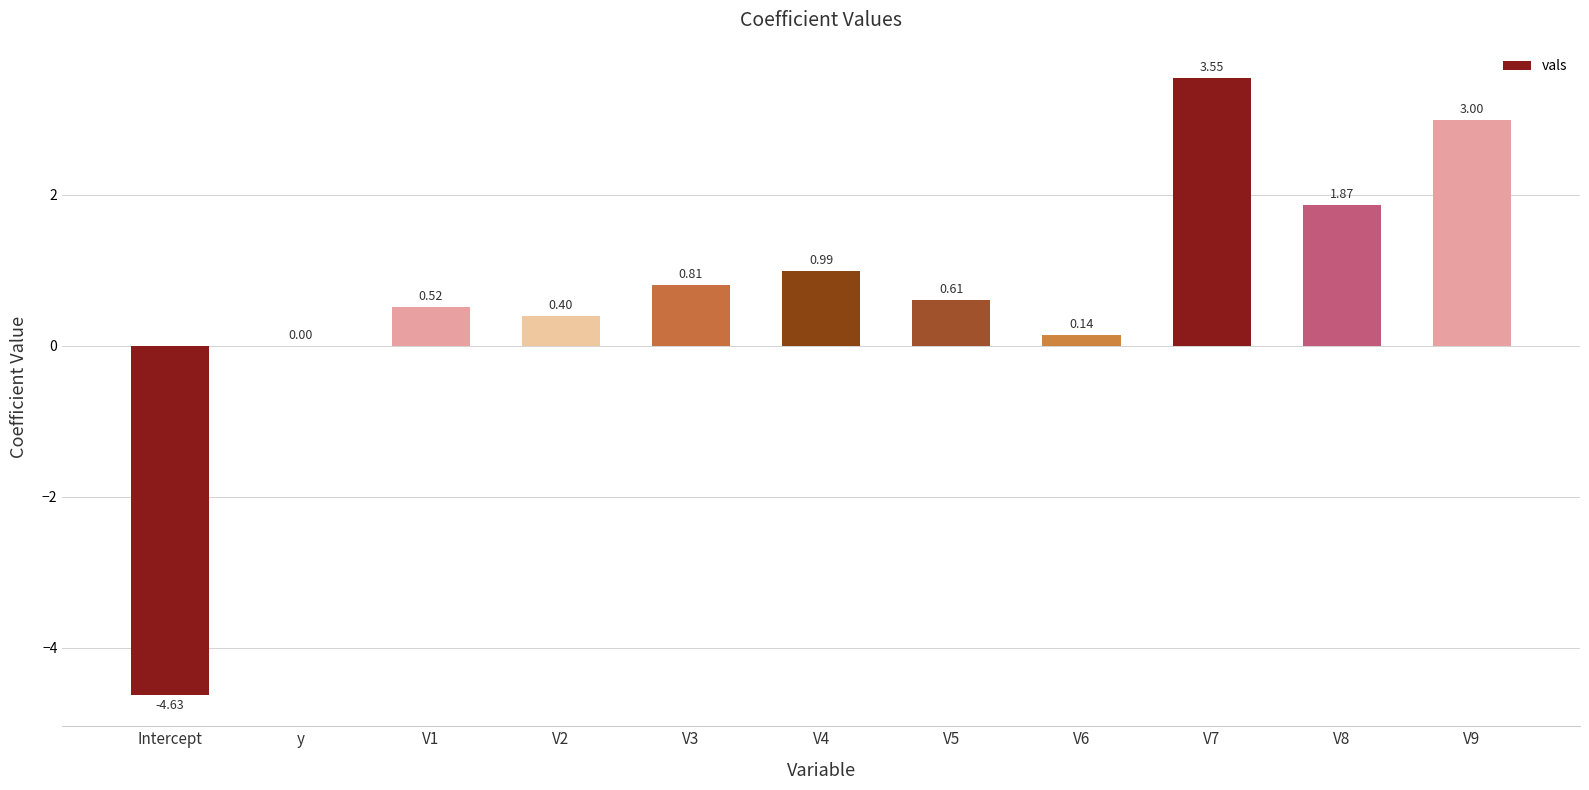

What is the sum of the values at V2 and V1?

0.9